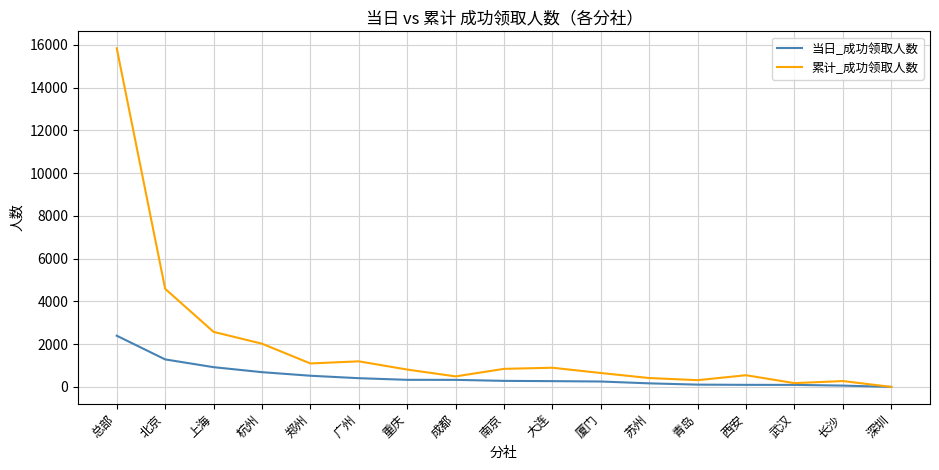

At which label is 当日_成功领取人数 closest to 1197?

北京